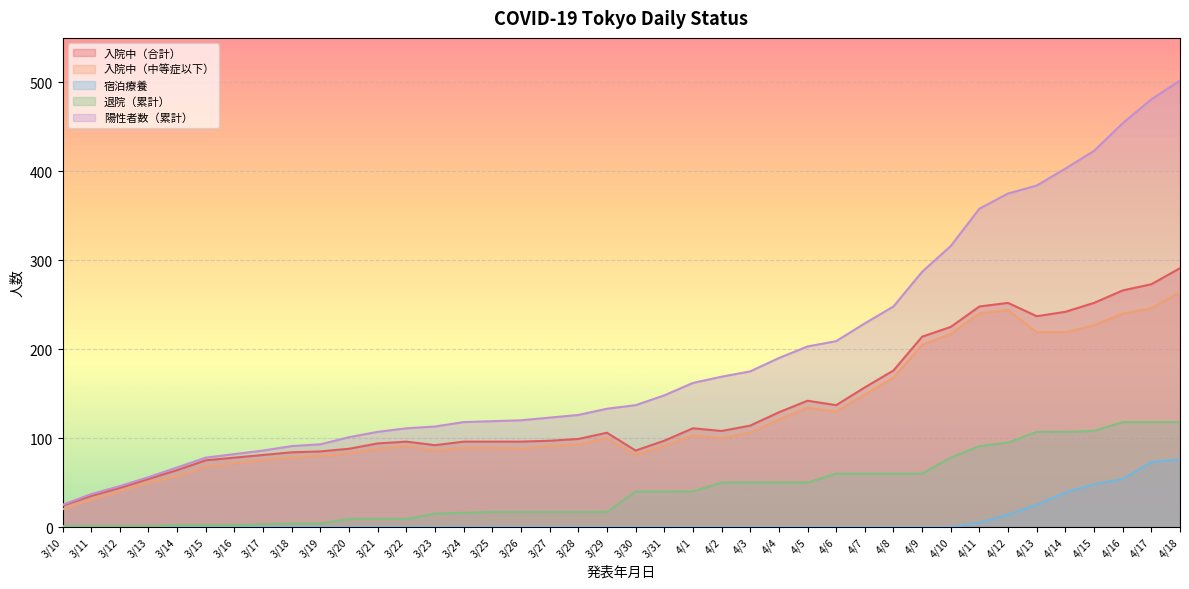

Which series has the largest total across all categories?

陽性者数（累計）